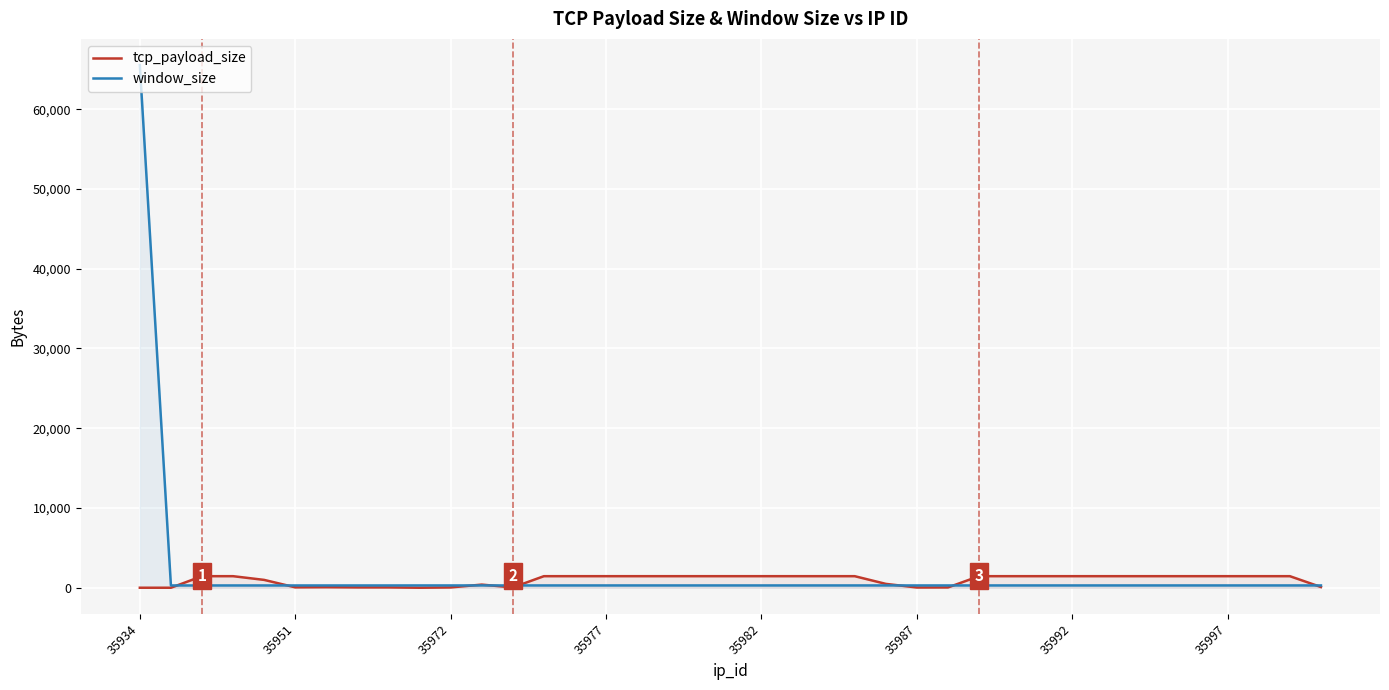

How many data points in tcp_payload_size are less than 1448?

15